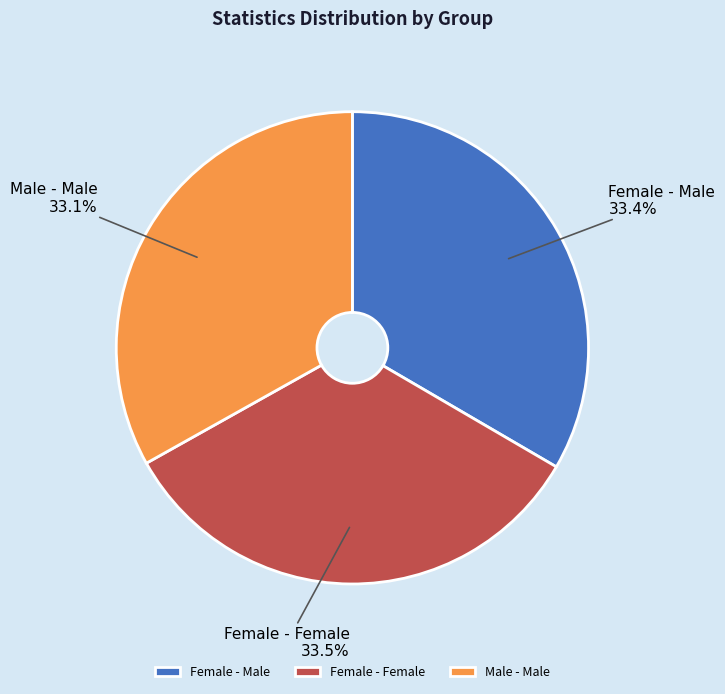

Combined, do Male - Male and Female - Female account for over 50%?

Yes